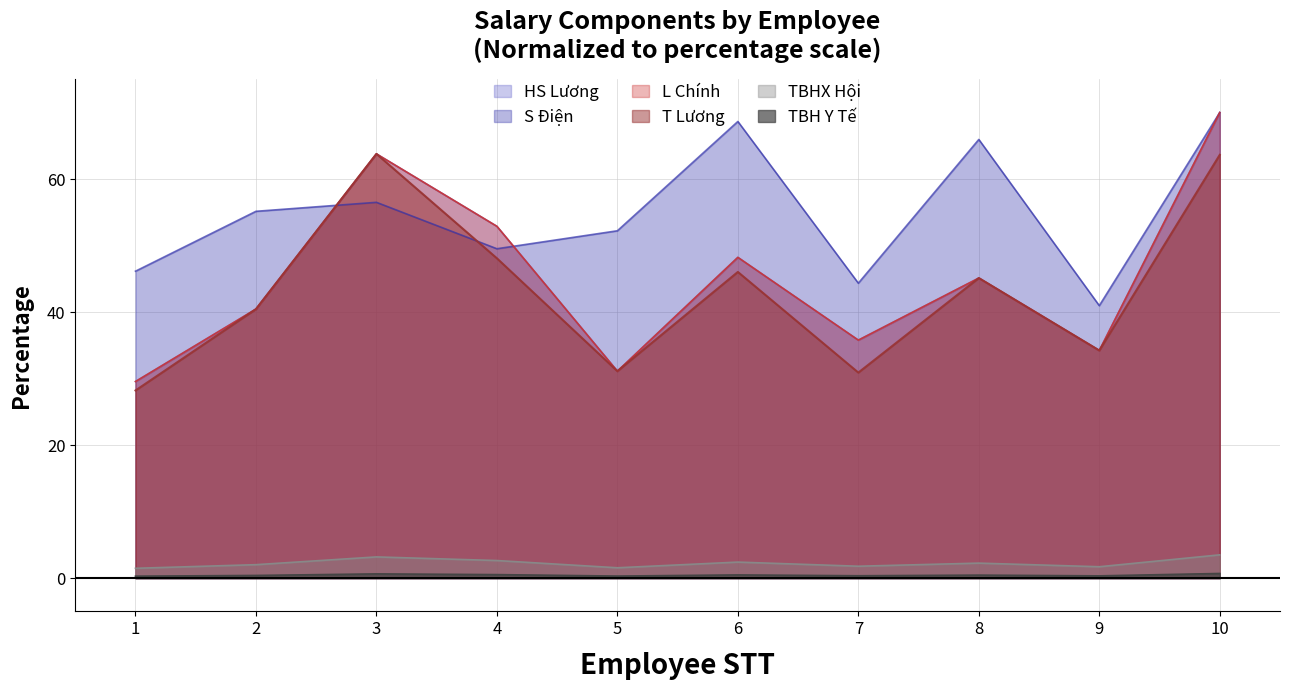

The TBHX Hội series shows 0.5 at 1. True or false?

False